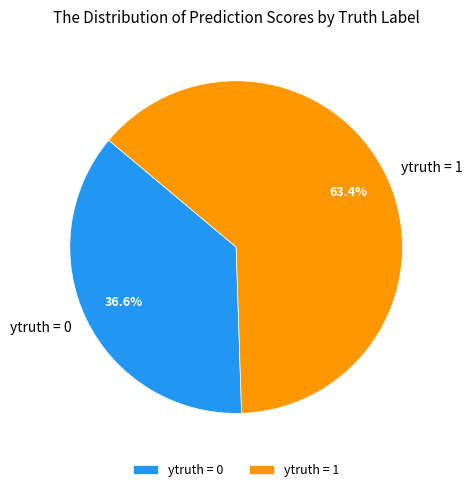

Is ytruth = 1 the majority of the pie?

Yes